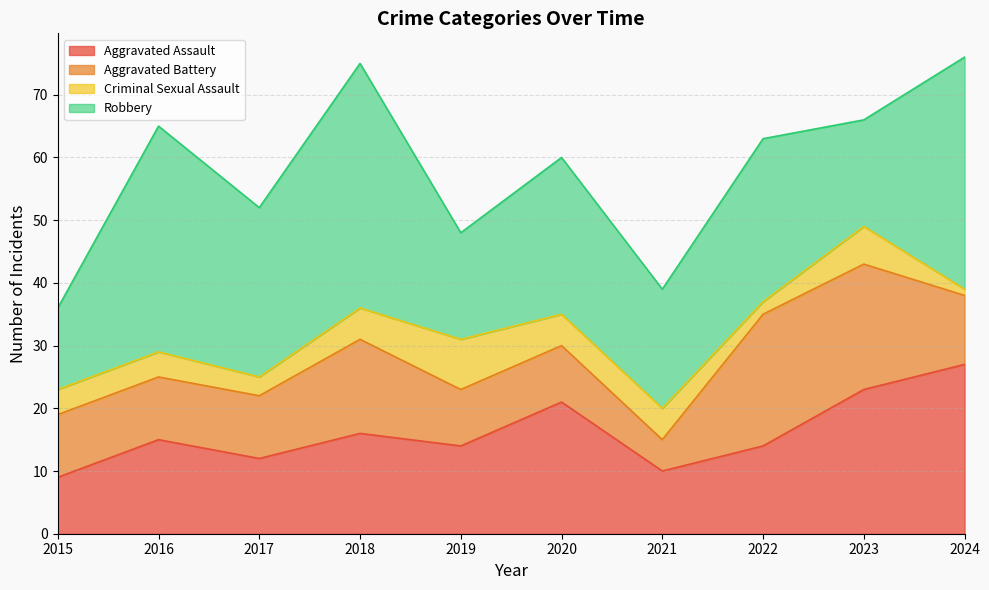

List the series in order of their overall mean, lowest first.

Criminal Sexual Assault, Aggravated Battery, Aggravated Assault, Robbery